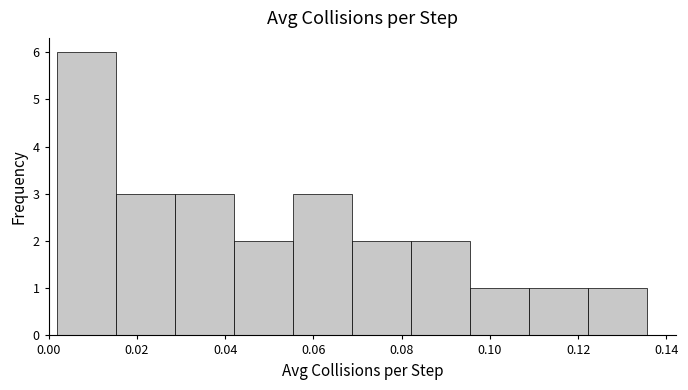

How tall is the bar that spans 0.122 to 0.136 on the x-axis? Neither the bar edges nor the heights are printed on the chart, so give them approximately, as read against the axes.

1